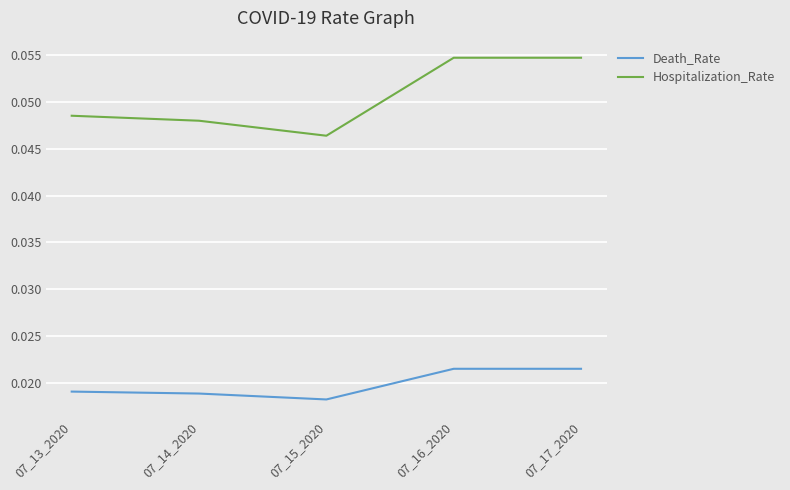

List the series in order of their overall mean, lowest first.

Death_Rate, Hospitalization_Rate